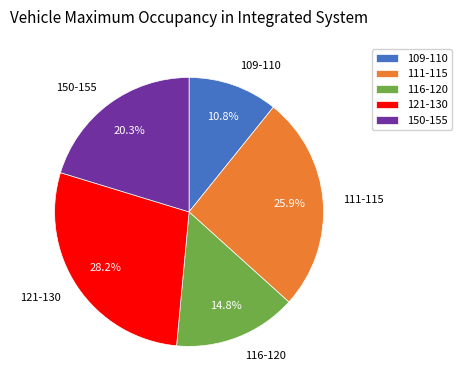

Does any single category account for the majority?

No